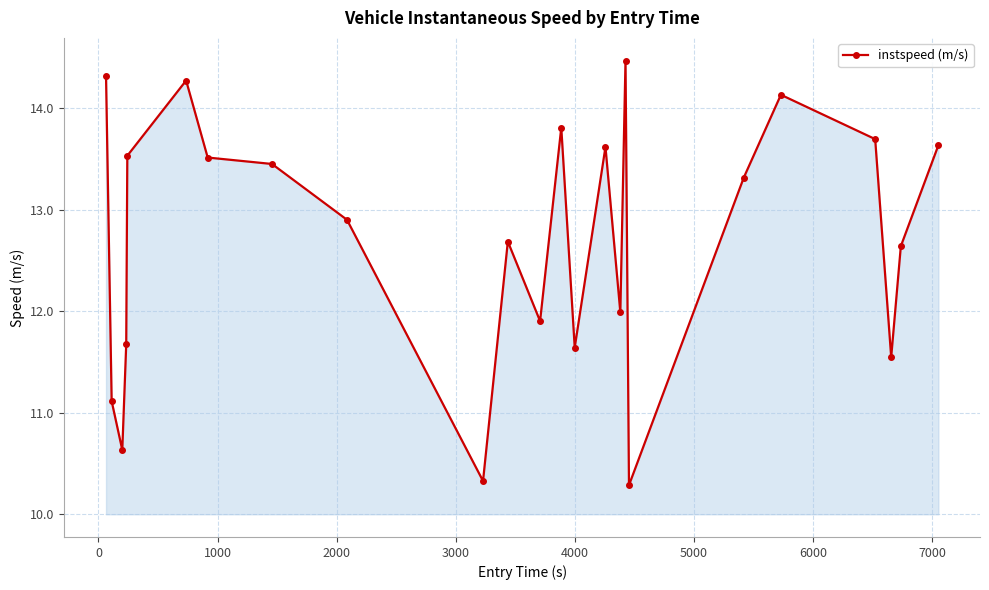

Does the chart have visible grid lines?

Yes